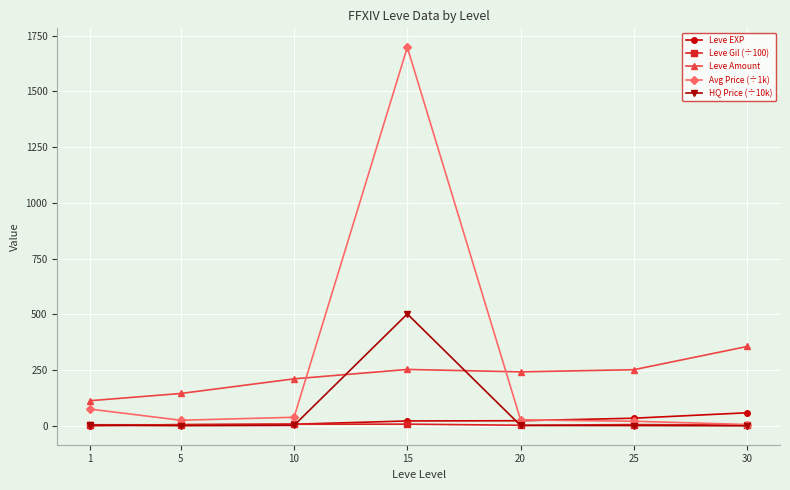

True or false: Leve EXP has a value of 7.7 at 10.

True